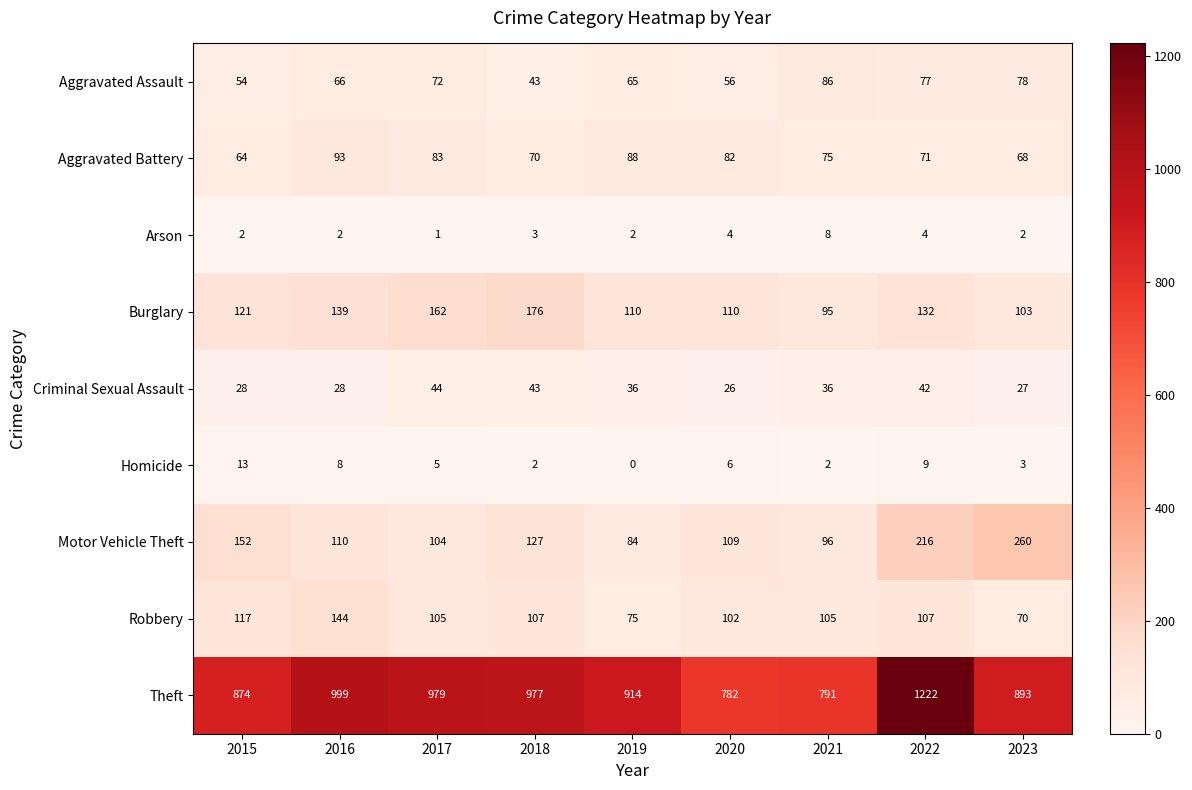

List the labels in order of Theft value, largest first.

2022, 2016, 2017, 2018, 2019, 2023, 2015, 2021, 2020